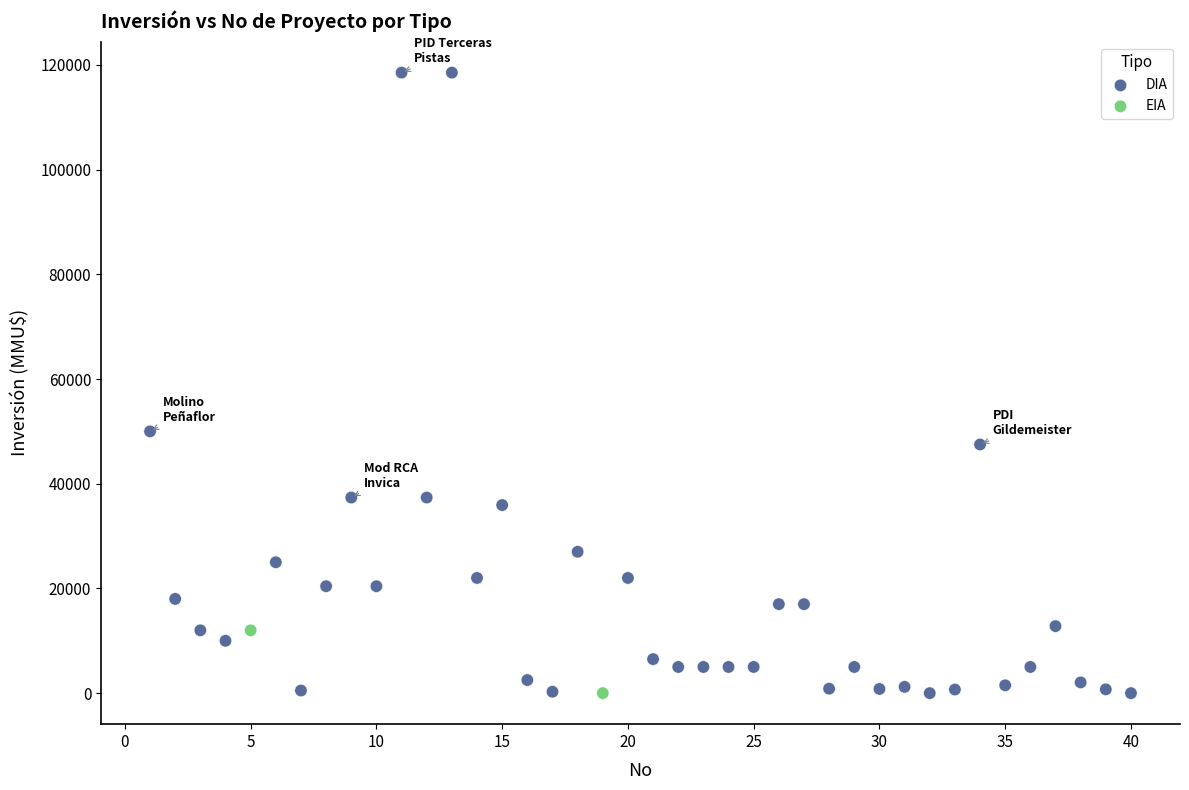

What are all the series names shown in the legend?

EIA, DIA